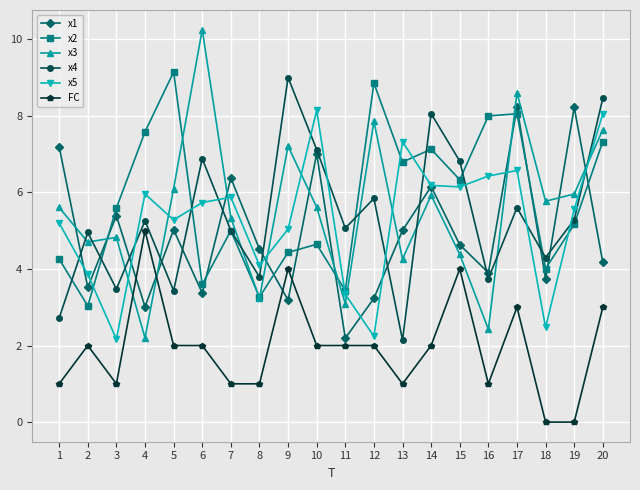

Is this an area chart (filled region under the line)?

No